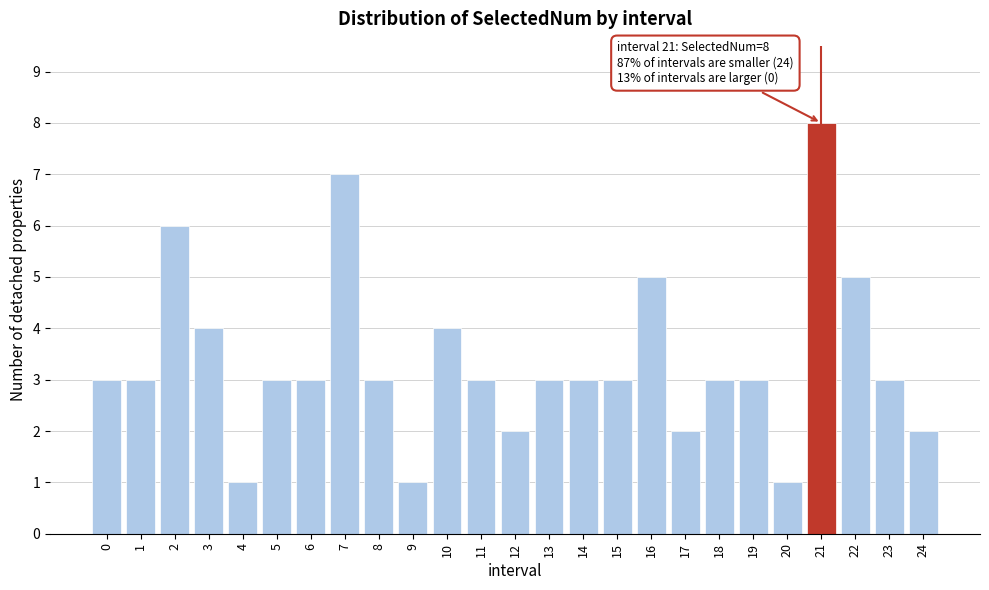

Reading right to left, transcribe all the data shown in this chart.

24=2	23=3	22=5	21=8	20=1	19=3	18=3	17=2	16=5	15=3	14=3	13=3	12=2	11=3	10=4	9=1	8=3	7=7	6=3	5=3	4=1	3=4	2=6	1=3	0=3